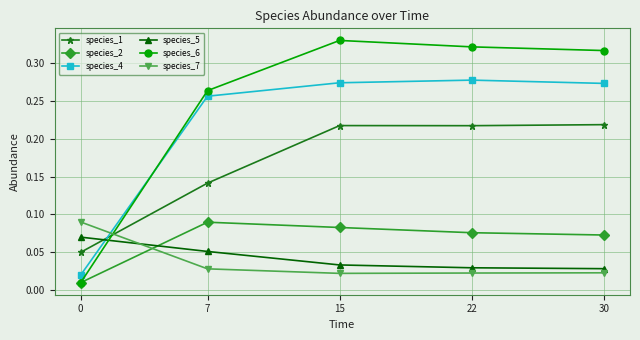

True or false: species_1 has more than 1 points higher than both neighbors.

False